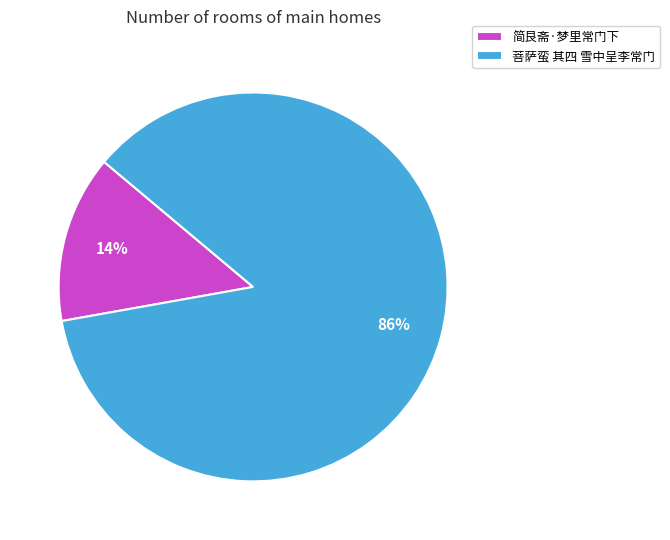

How many segments does this pie chart have?

2